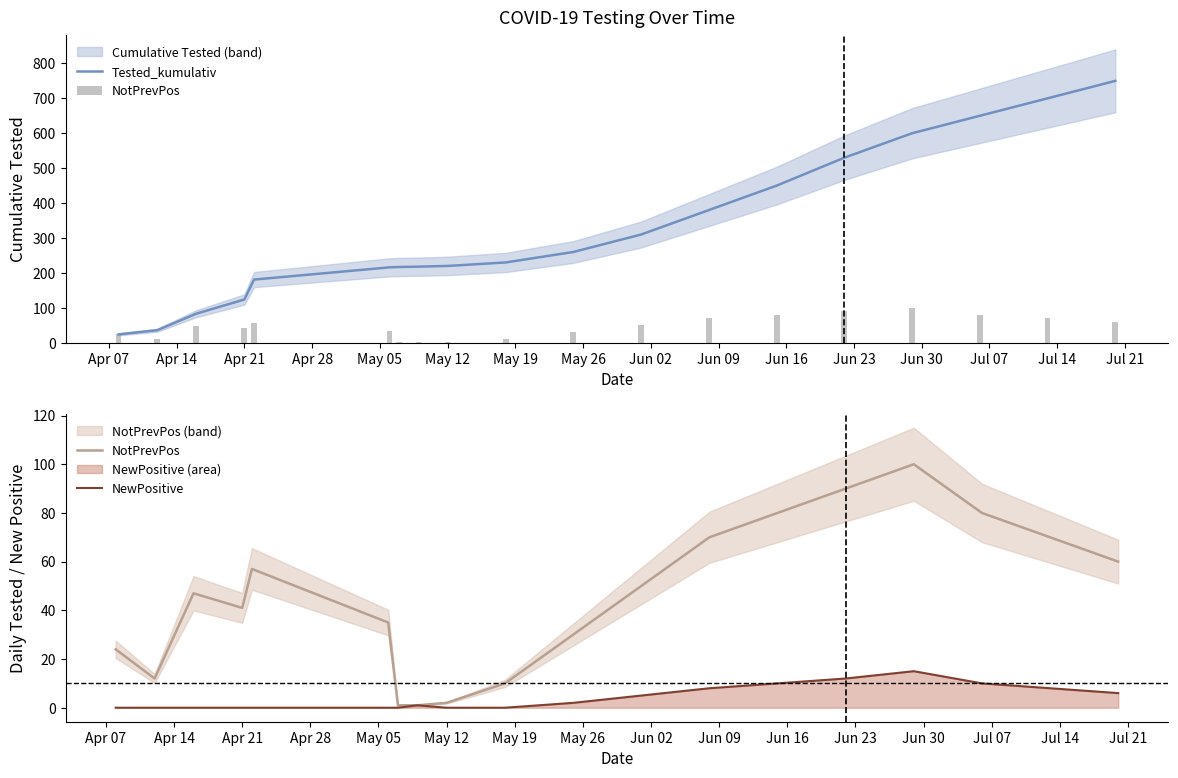

Which series has the largest range (max minus min)?

Tested_kumulativ